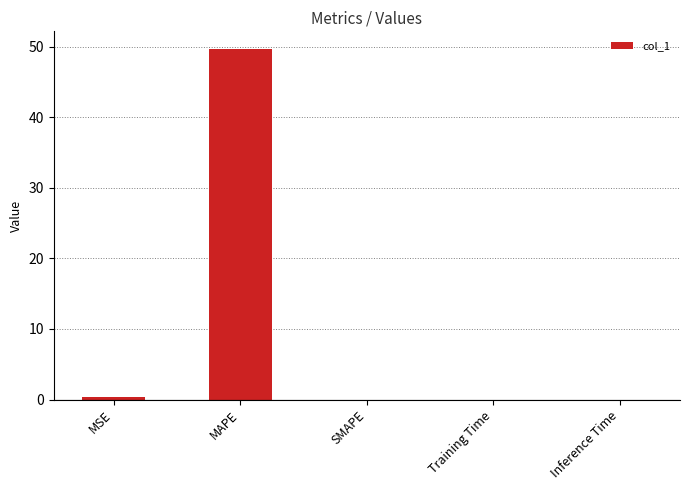

True or false: the data shows 0.3 at MSE.

True